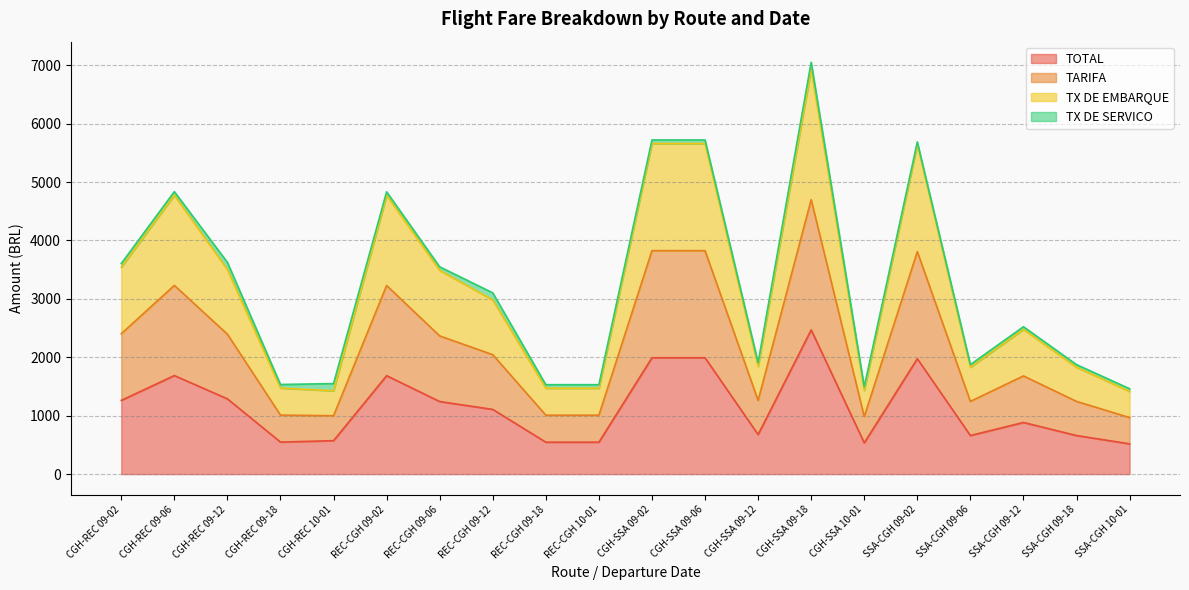

The TOTAL series shows 1242.5 at REC-CGH 09-06. True or false?

True